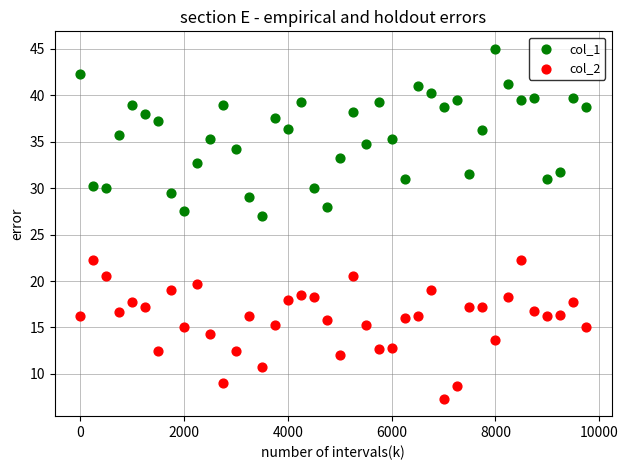

What are all the series names shown in the legend?

col_1, col_2